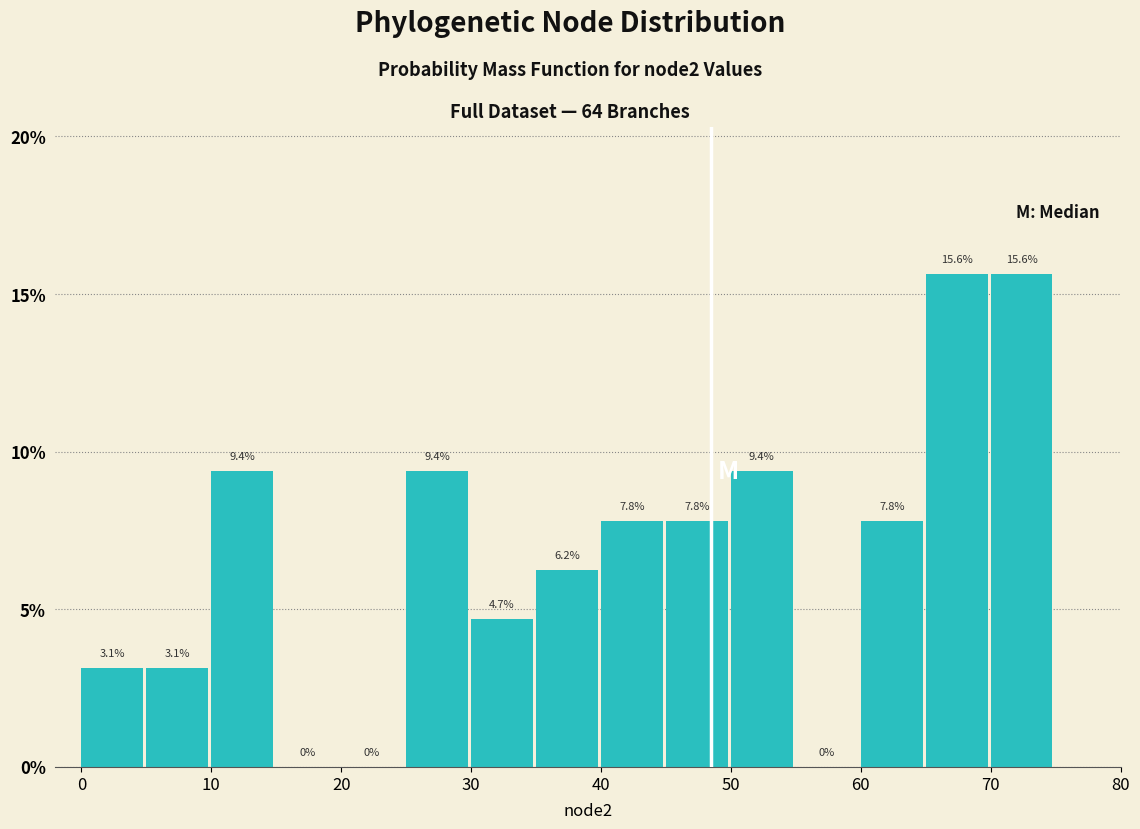

Reading left to right, transcribe this chart: for each bar, give the range it covers on the x-axis and its height.

0 to 5: 3.1
5 to 10: 3.1
10 to 15: 9.4
15 to 20: 0.0
20 to 25: 0.0
25 to 30: 9.4
30 to 35: 4.7
35 to 40: 6.2
40 to 45: 7.8
45 to 50: 7.8
50 to 55: 9.4
55 to 60: 0.0
60 to 65: 7.8
65 to 70: 15.6
70 to 75: 15.6